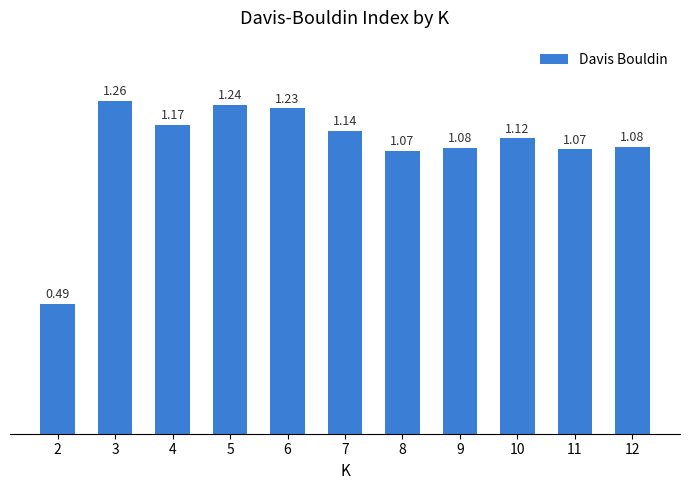

At which label does the data first exceed 1?

3